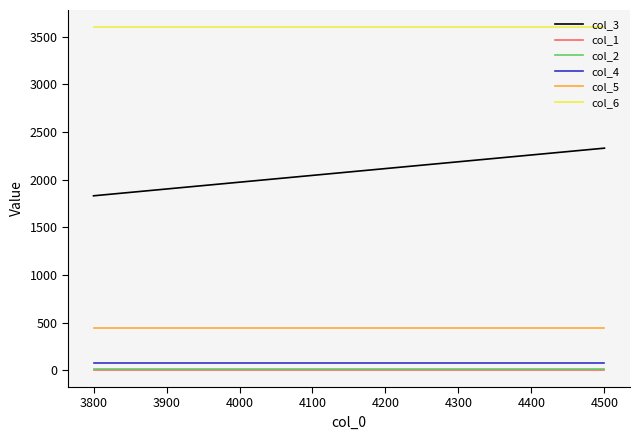

Which series has the largest range (max minus min)?

col_3